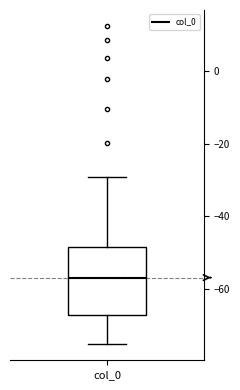

Where does the median line of the box for col_0 sit on the y-axis? The values are not printed on the chart, so give them approximately, as read against the axis.

-56